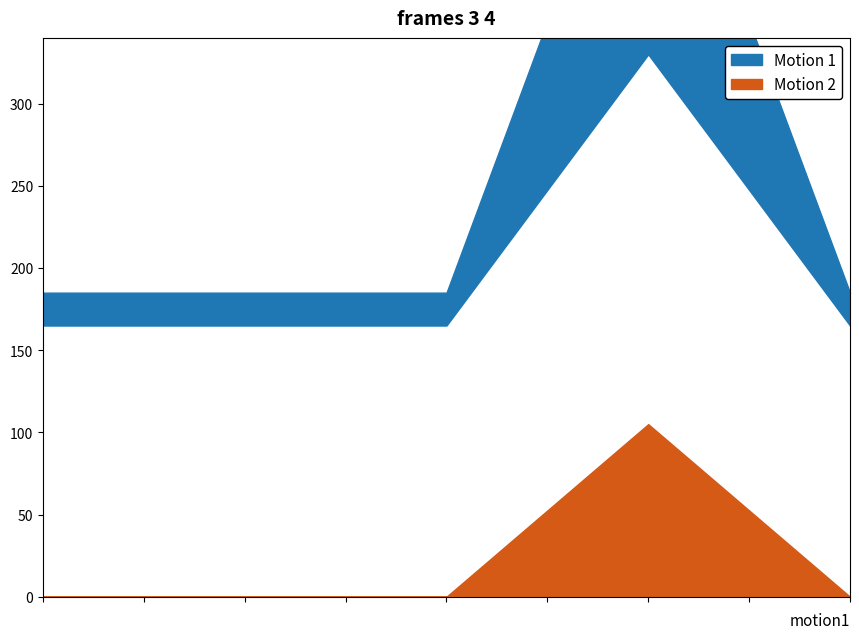

True or false: Motion 2 and Motion 1 intersect in this chart.

False